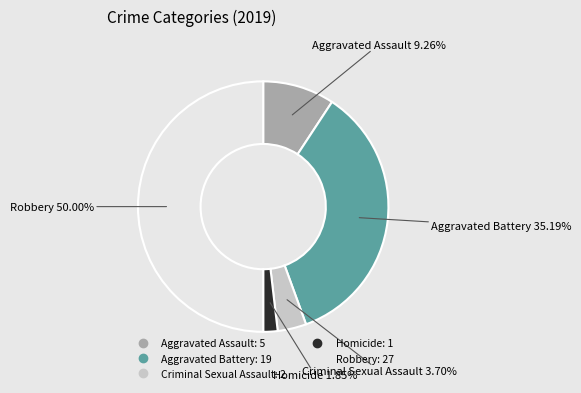

Is Homicide the majority of the pie?

No